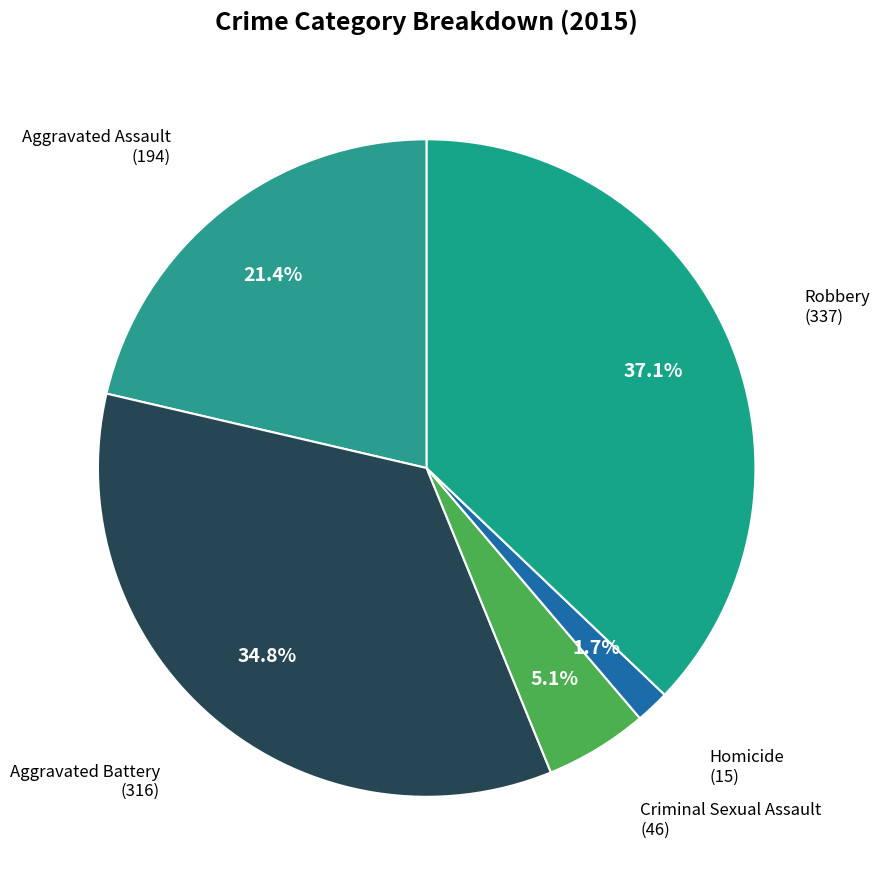

Does any single category account for the majority?

No